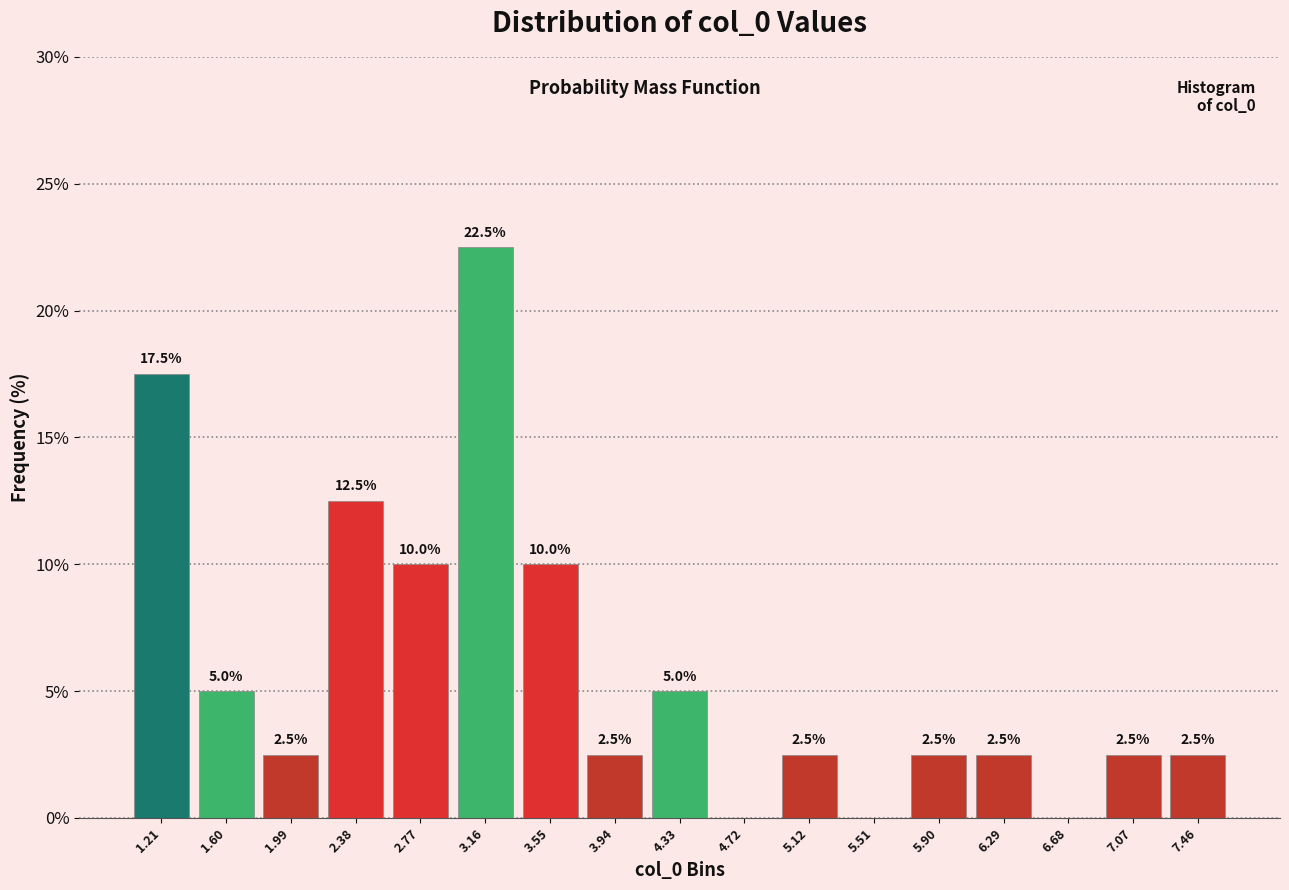

Which range on the x-axis has the tallest bar?

2.95 to 3.35